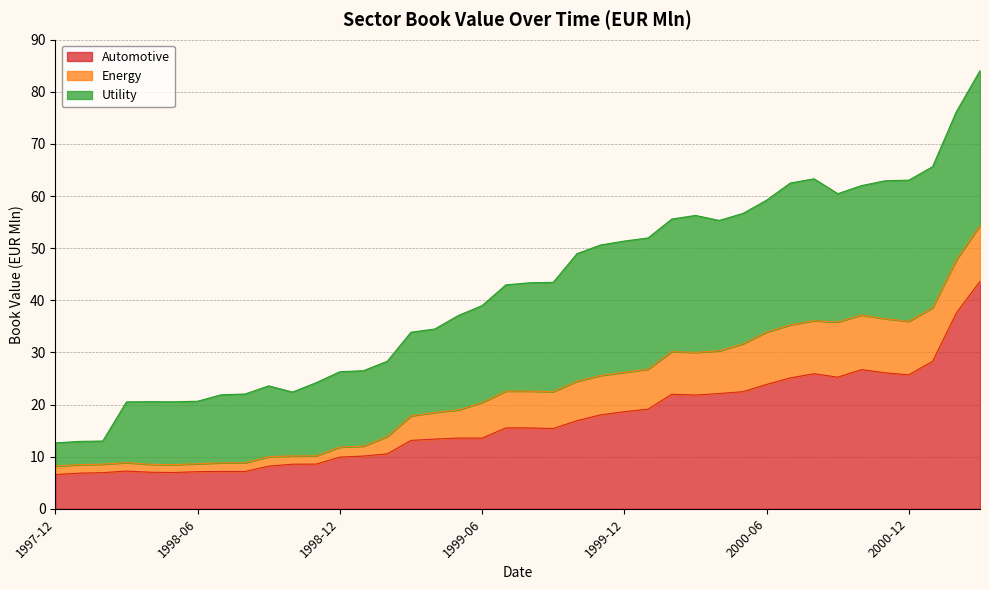

At 1999-05, list the series in order from smallest to largest.

Energy, Automotive, Utility